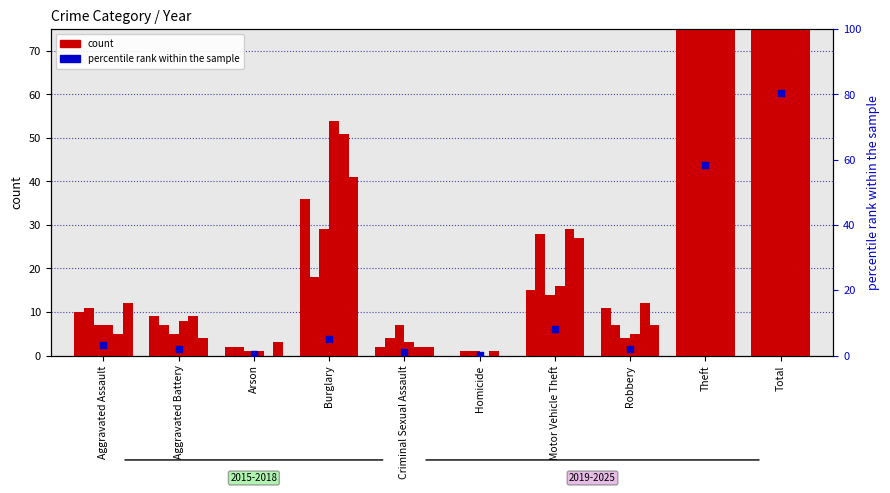

Approximately how many times larger is the value at Theft compared to Criminal Sexual Assault?

51.0